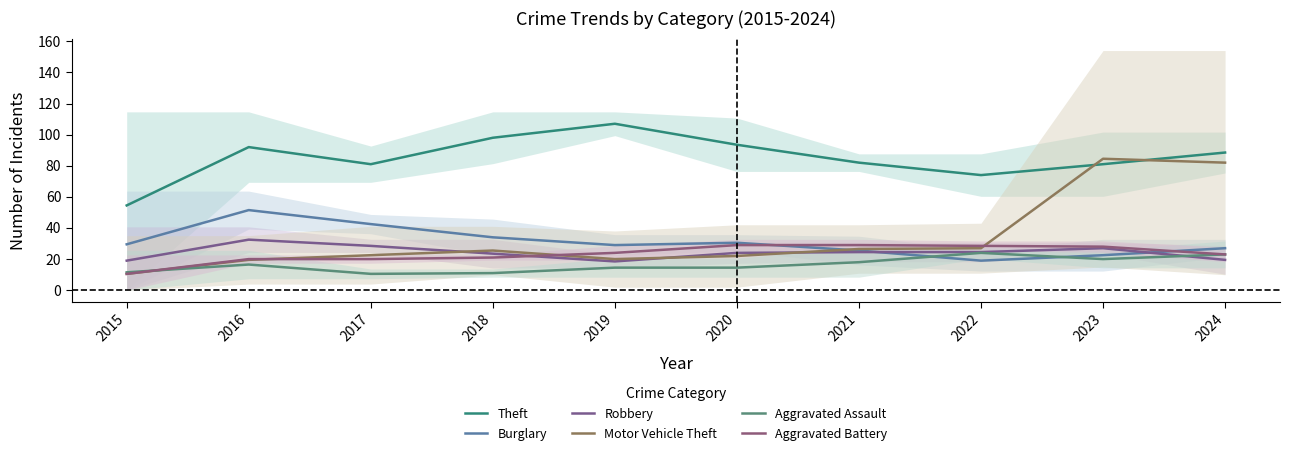

Where does the Theft series first go above 88?

2016